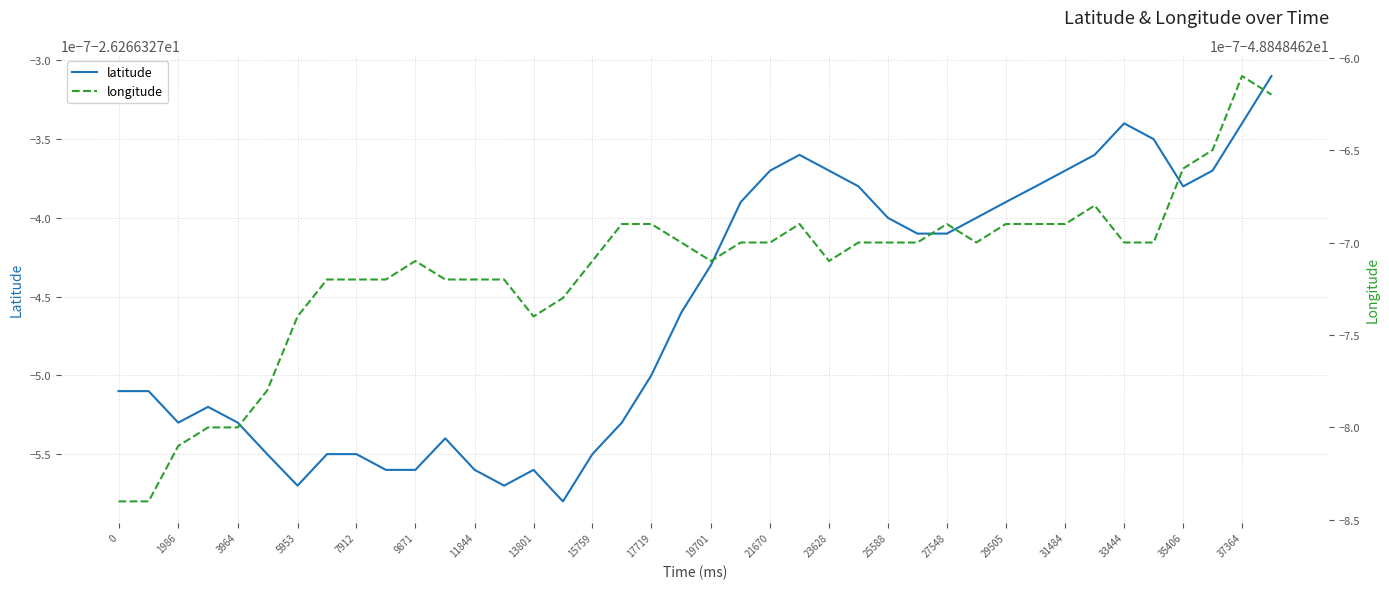

True or false: latitude has more than 0 interior local peaks.

True